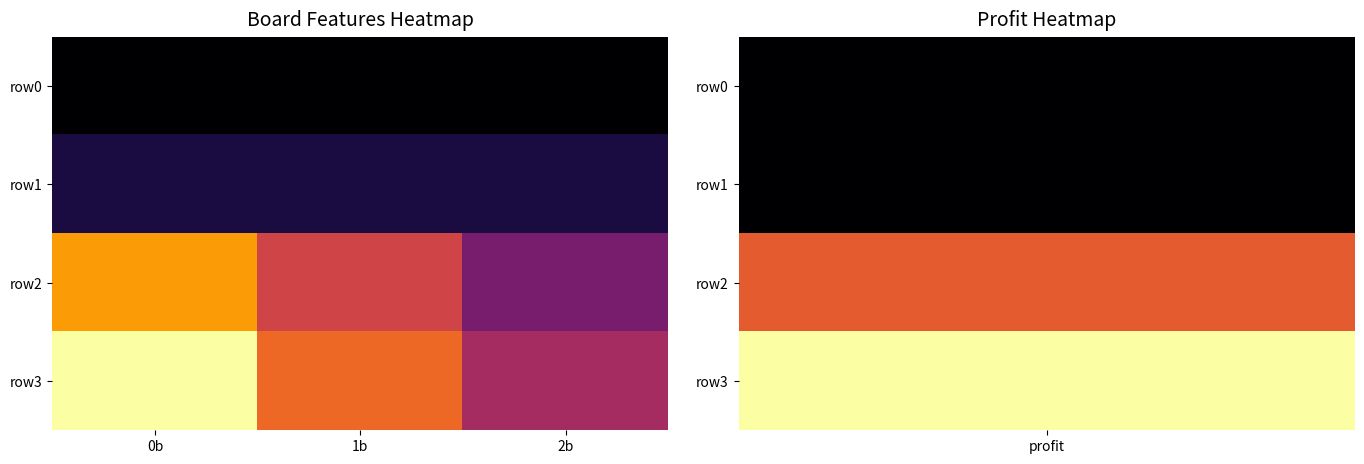

Which series has the widest spread of values?

row3